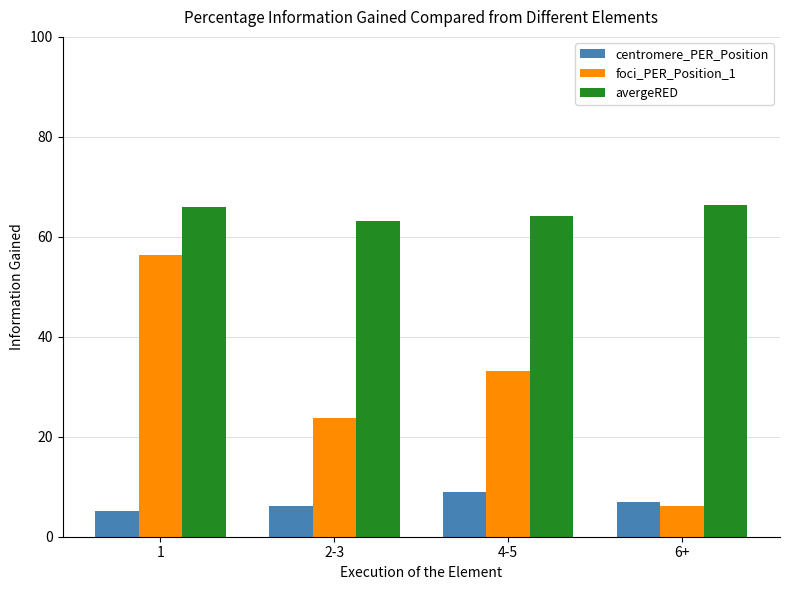

What are all the series names shown in the legend?

centromere_PER_Position, foci_PER_Position_1, avergeRED